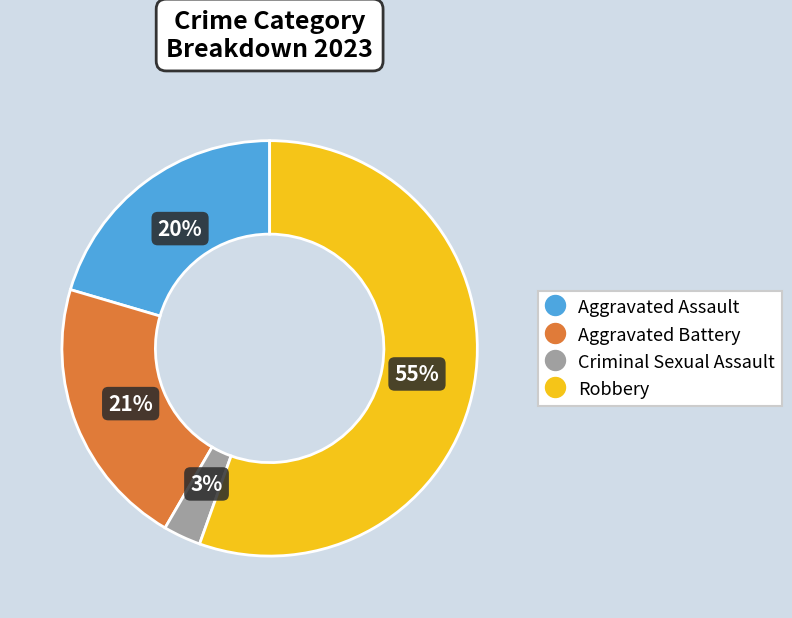

Which has a higher value, Robbery or Aggravated Assault?

Robbery